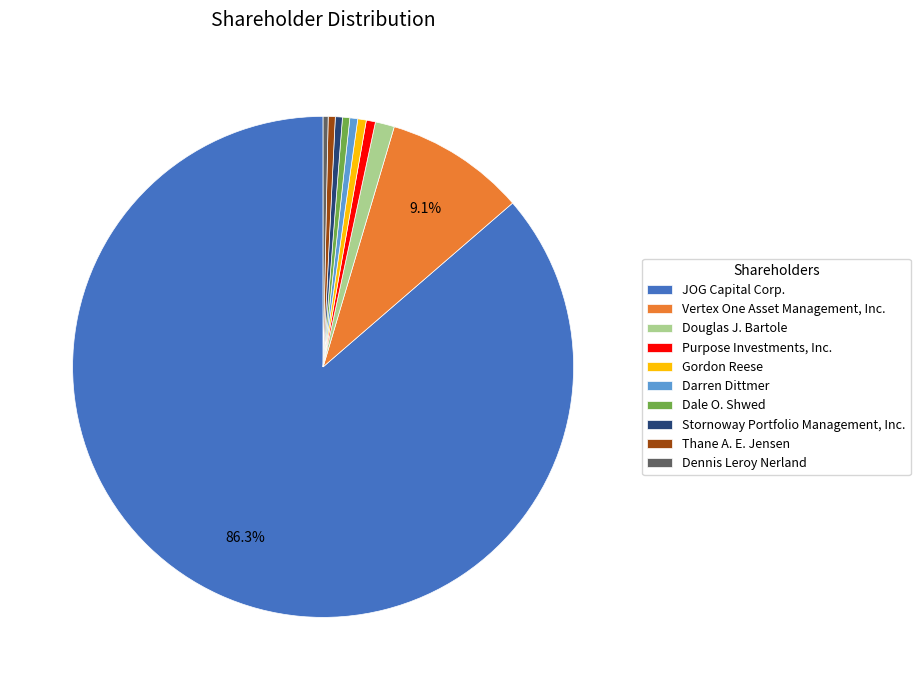

Is the sum of Dale O. Shwed and Darren Dittmer greater than half?

No